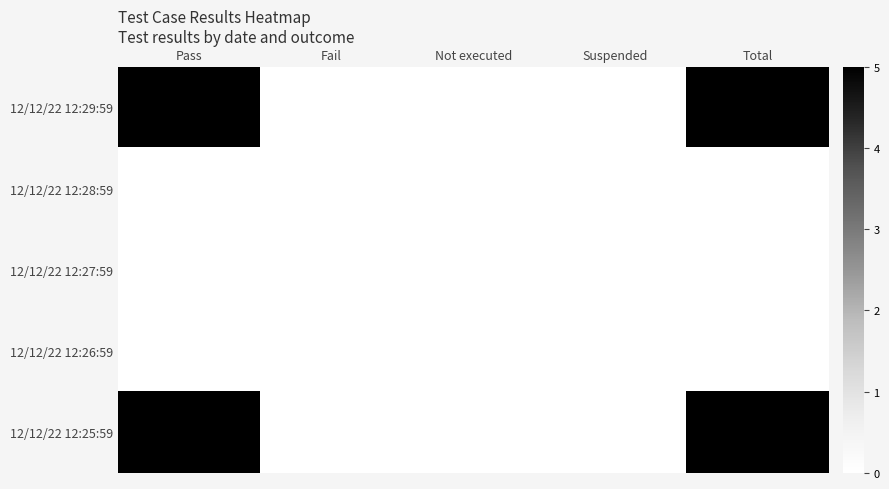

Rank the series at Total from lowest to highest value.

12/12/22 12:28:59, 12/12/22 12:27:59, 12/12/22 12:26:59, 12/12/22 12:29:59, 12/12/22 12:25:59